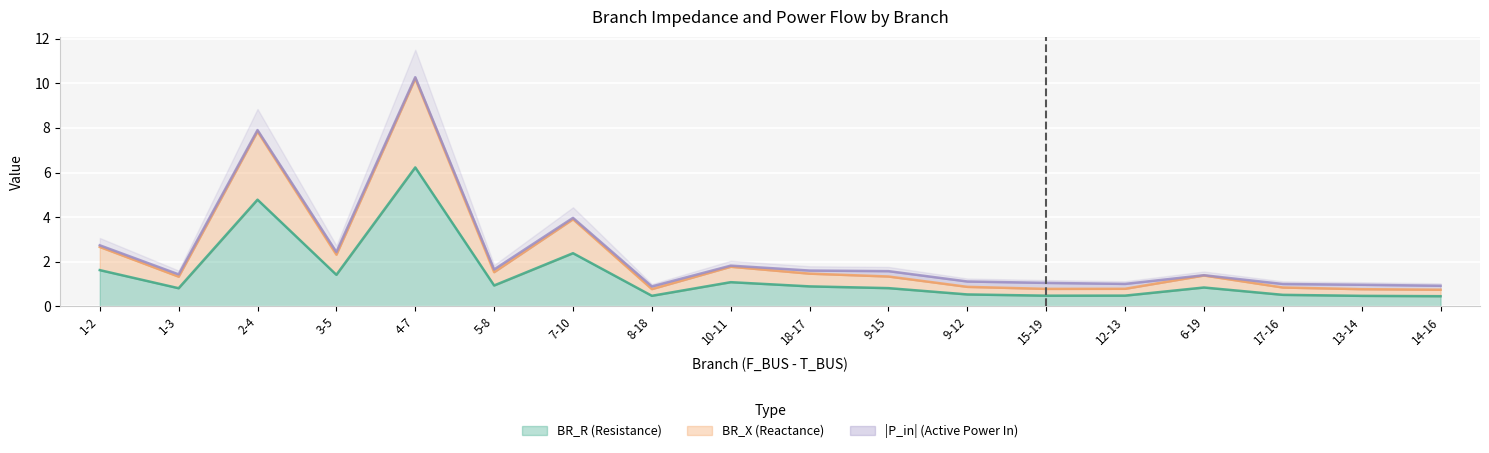

True or false: BR_X and BR_R intersect in this chart.

False